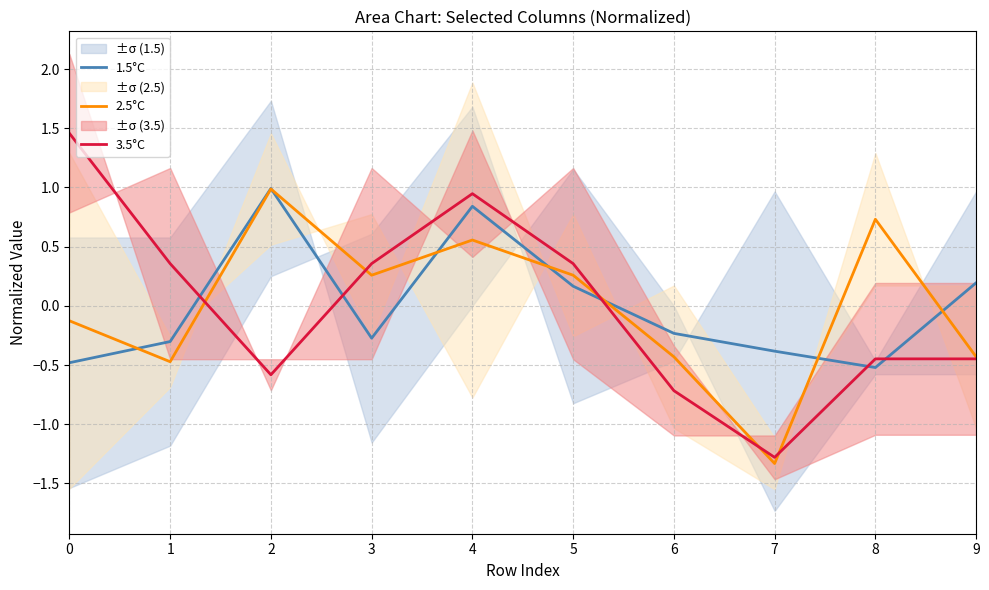

Is this an area chart (filled region under the line)?

No